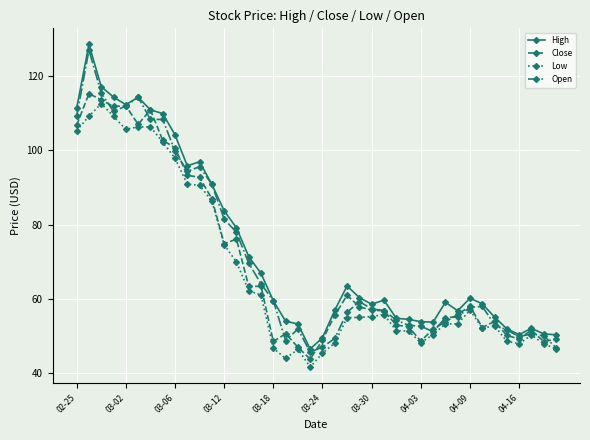

True or false: Open and Close cross at least once.

True